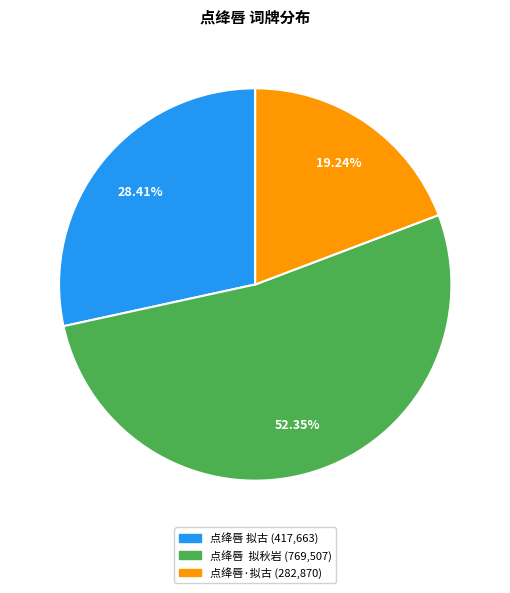

Is the sum of 点绛唇 拟秋岩 and 点绛唇·拟古 greater than half?

Yes